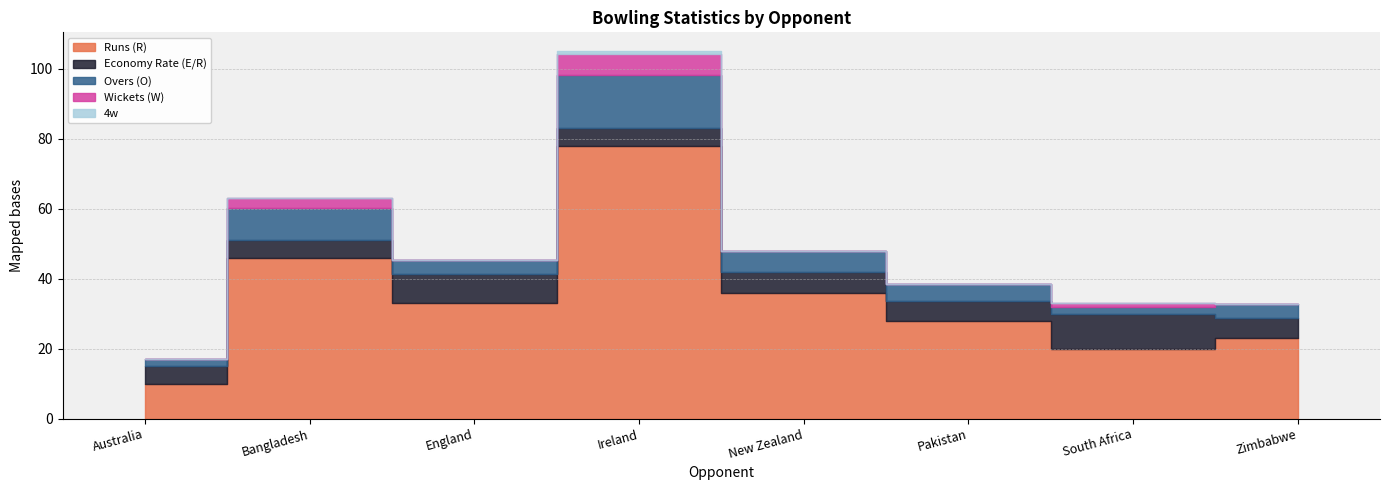

Does the chart display data point markers on the line(s)?

No